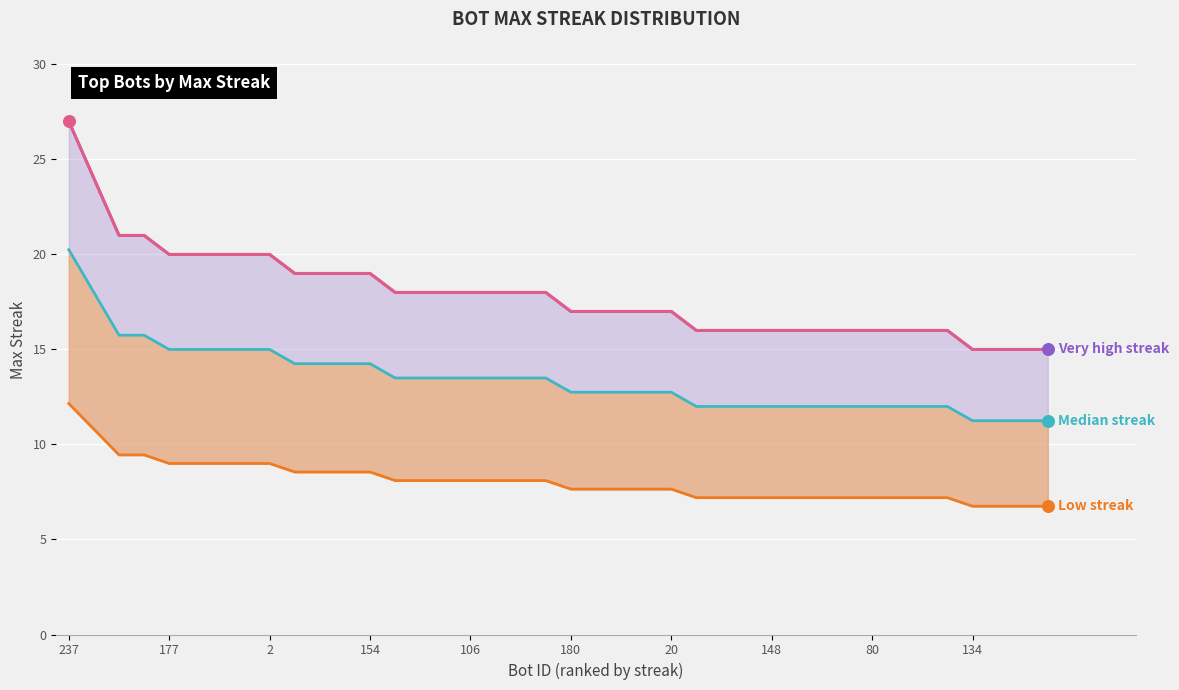

Which series has the widest spread of Y values?

Very high streak